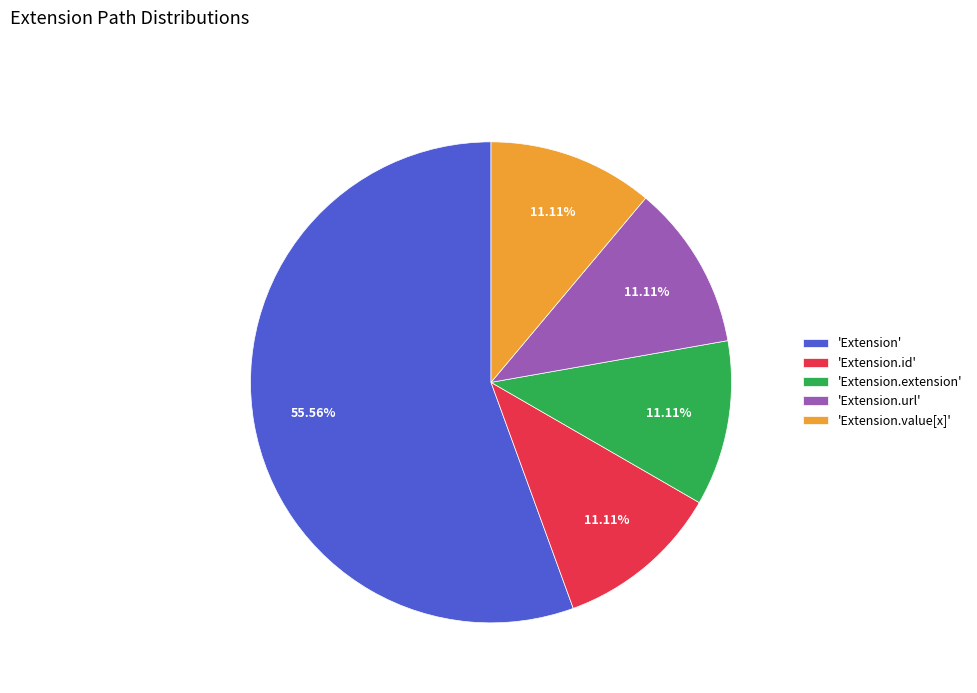

Which category has the biggest portion of the pie?

'Extension'